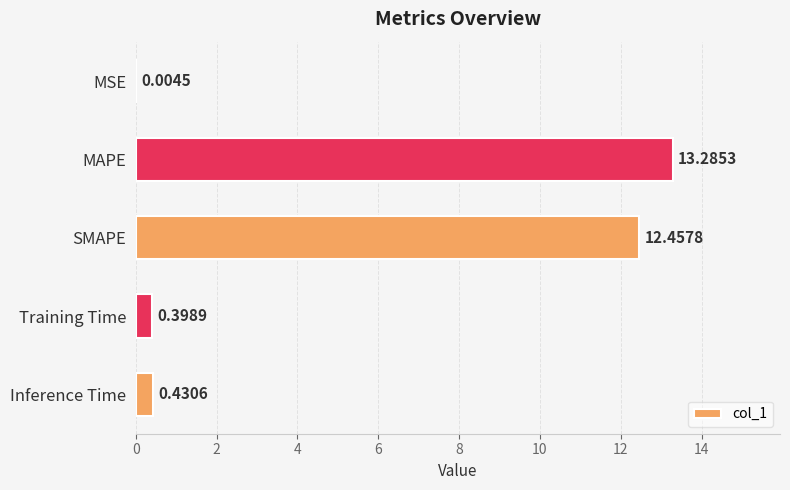

What is the change in value from SMAPE to Training Time?

-12.1